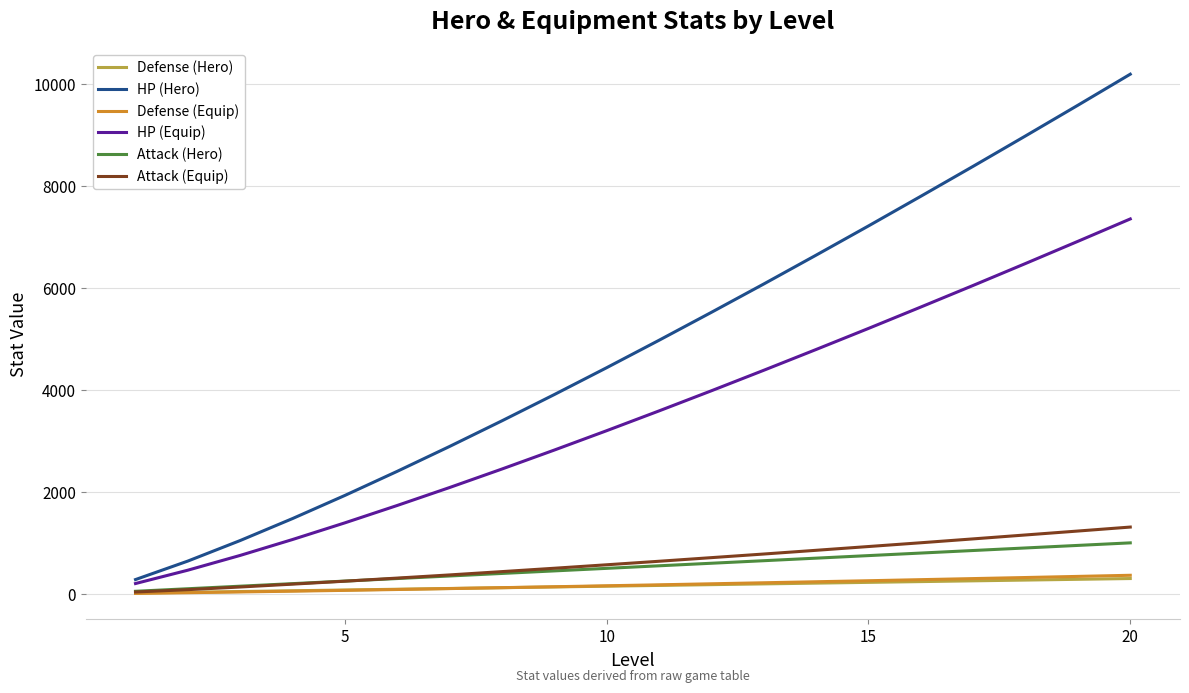

How many times do Defense (Hero) and Defense (Equip) cross each other?

1